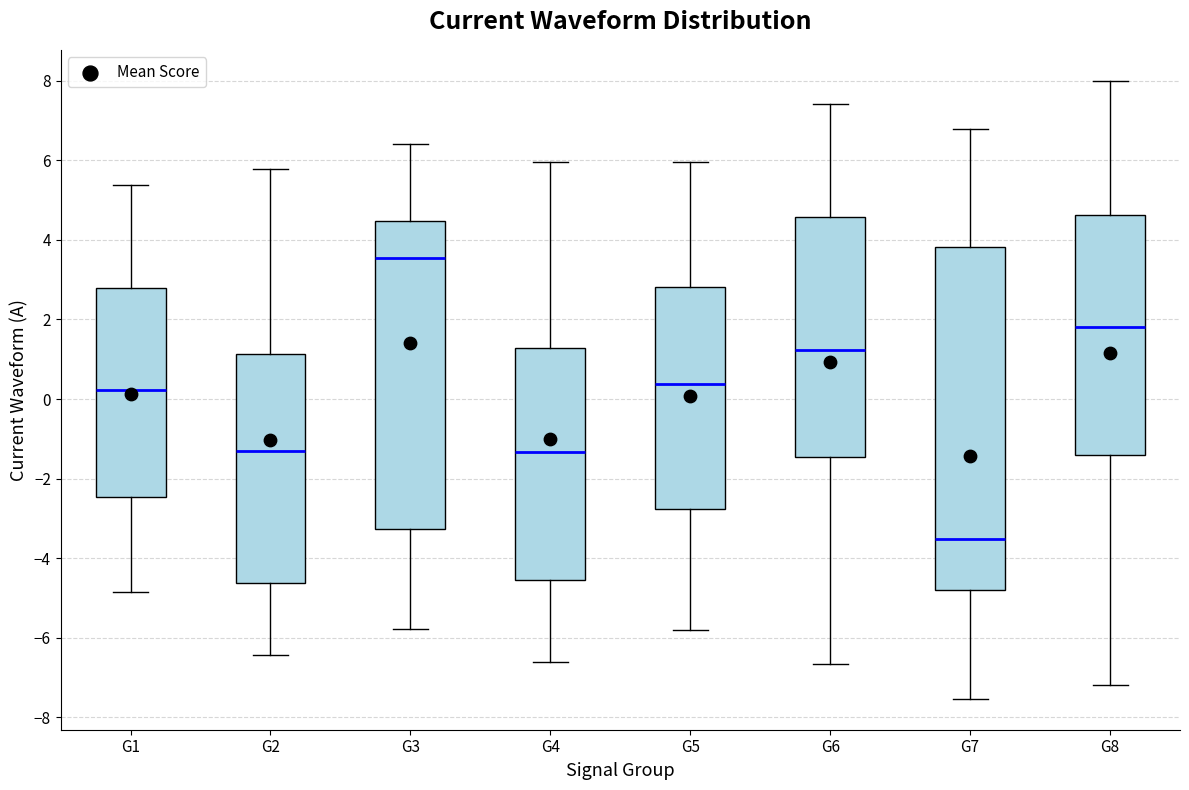

Reading left to right, transcribe this box plot: for each box, give where its median line is, the range the box spans, and where its two whiskers end, as read against the y-axis. The values are not printed on the chart, so give them approximately, as read against the axis.

G1: median 0.2, box -2.4 to 2.8, whiskers -4.8 to 5.4
G2: median -1.4, box -4.6 to 1.2, whiskers -6.4 to 5.8
G3: median 3.6, box -3.2 to 4.4, whiskers -5.8 to 6.4
G4: median -1.4, box -4.6 to 1.2, whiskers -6.6 to 6.0
G5: median 0.4, box -2.8 to 2.8, whiskers -5.8 to 6.0
G6: median 1.2, box -1.4 to 4.6, whiskers -6.6 to 7.4
G7: median -3.6, box -4.8 to 3.8, whiskers -7.6 to 6.8
G8: median 1.8, box -1.4 to 4.6, whiskers -7.2 to 8.0